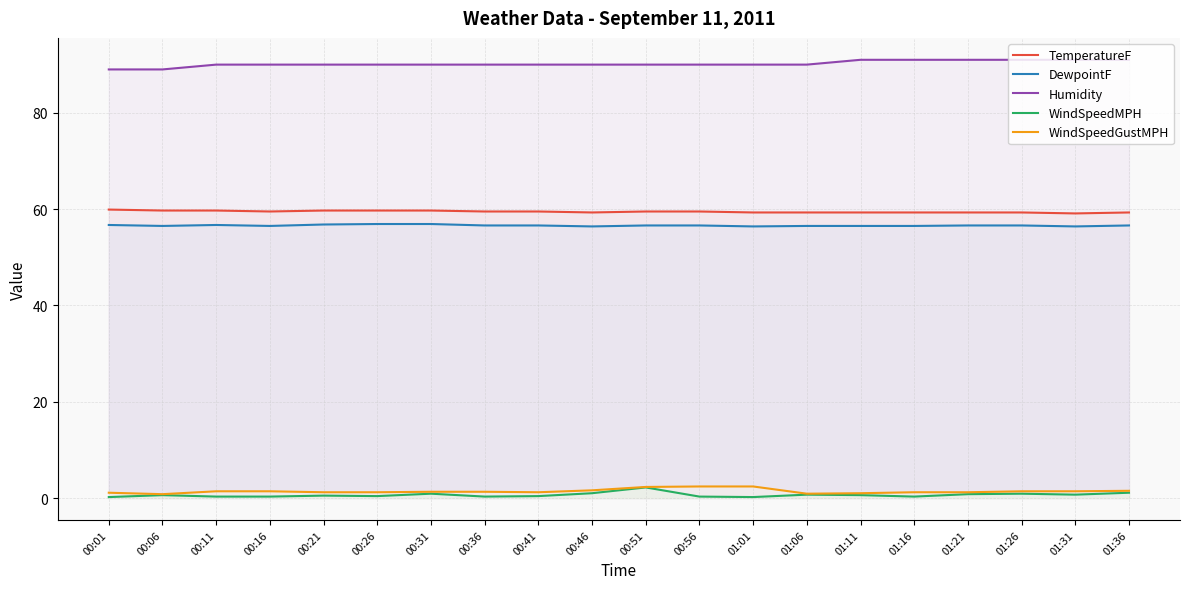

True or false: WindSpeedGustMPH has a value of 1.6 at 01:21.

False